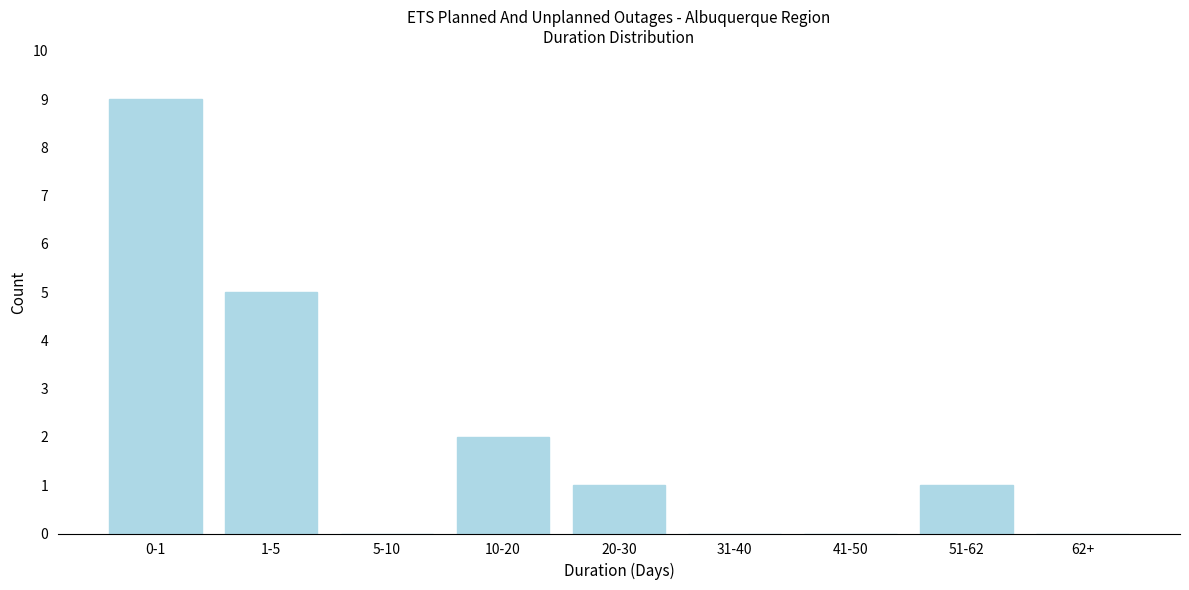

Reading left to right, extract all data points from this chart.

0-1=9	1-5=5	5-10=0	10-20=2	20-30=1	31-40=0	41-50=0	51-62=1	62+=0